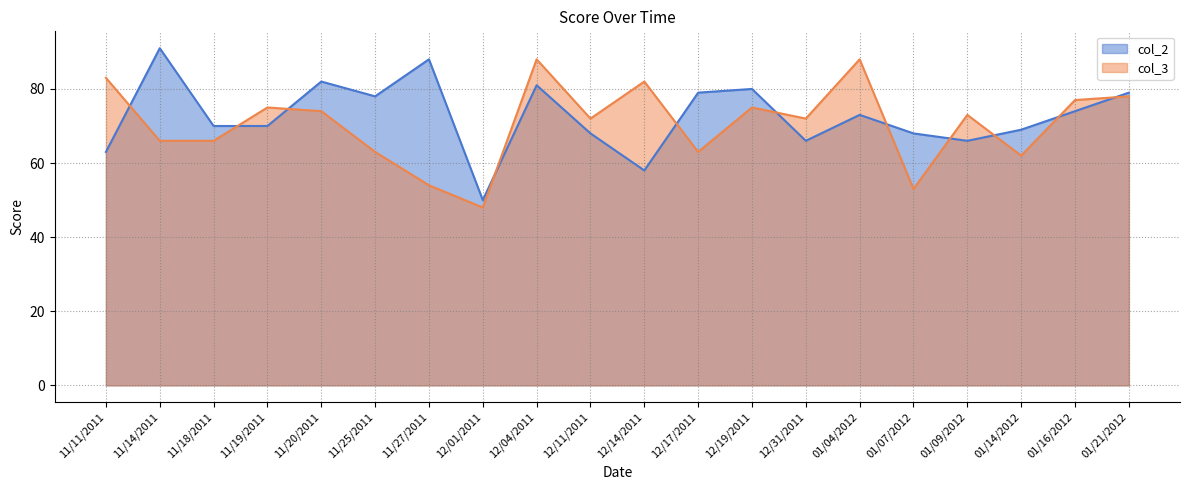

What are all the series names shown in the legend?

col_2, col_3